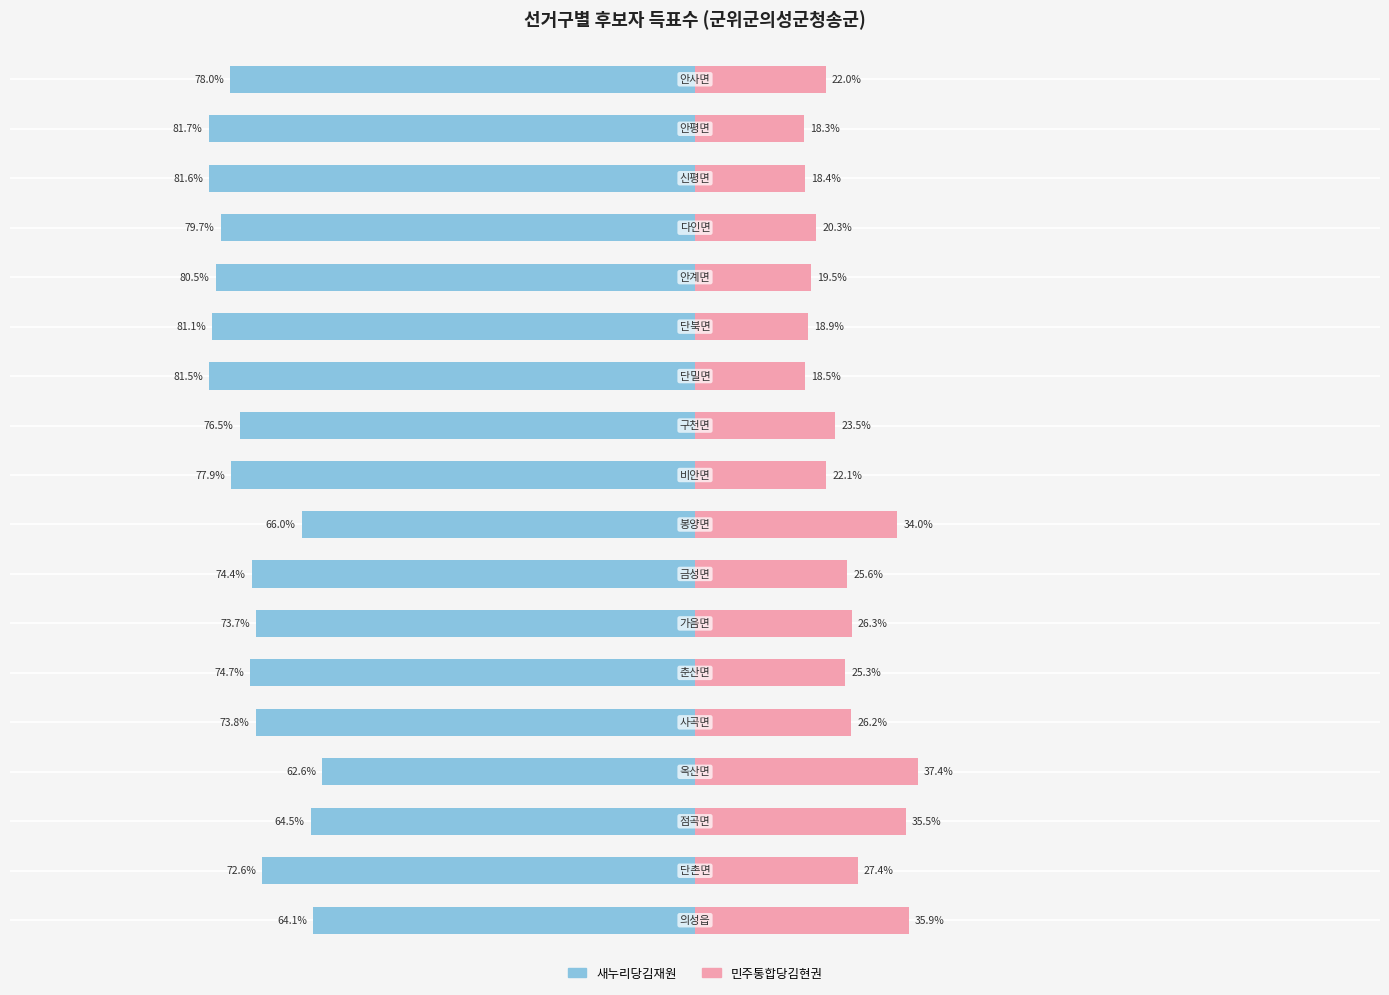

What are all the series names shown in the legend?

새누리당김재원, 민주통합당김현권